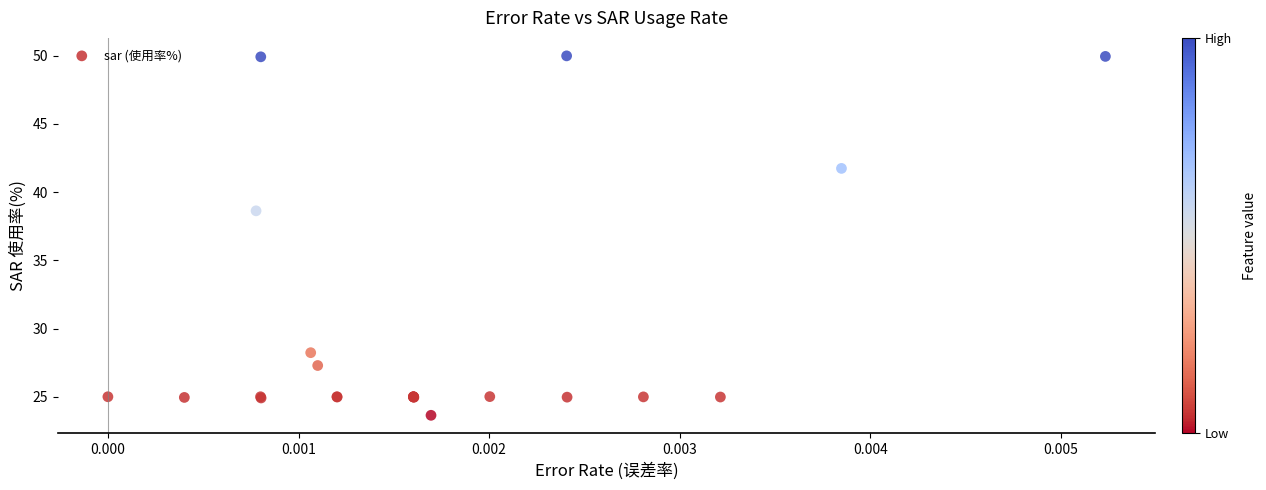

What Y value in the scatter plot is closest to 36?

38.6